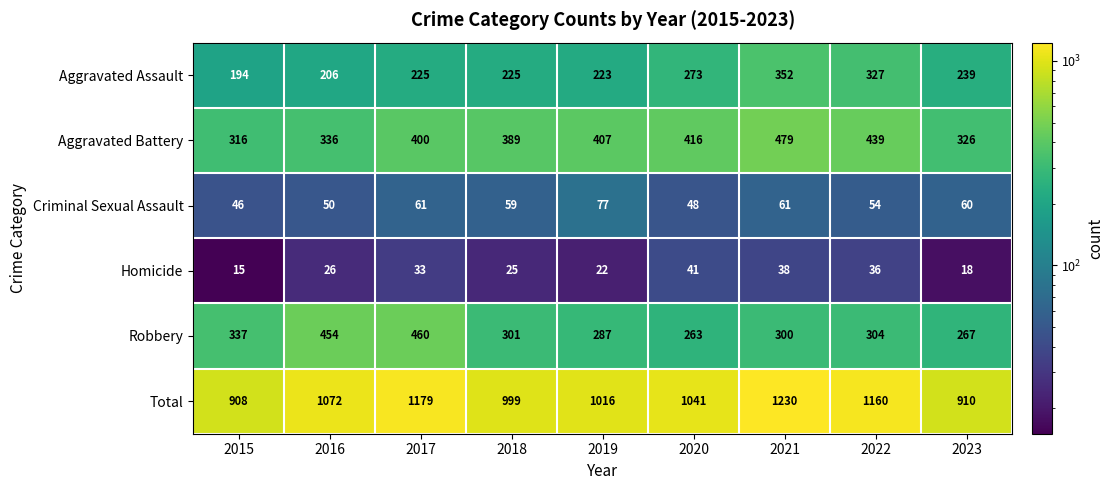

What is the total value across all series at 2020?

2082